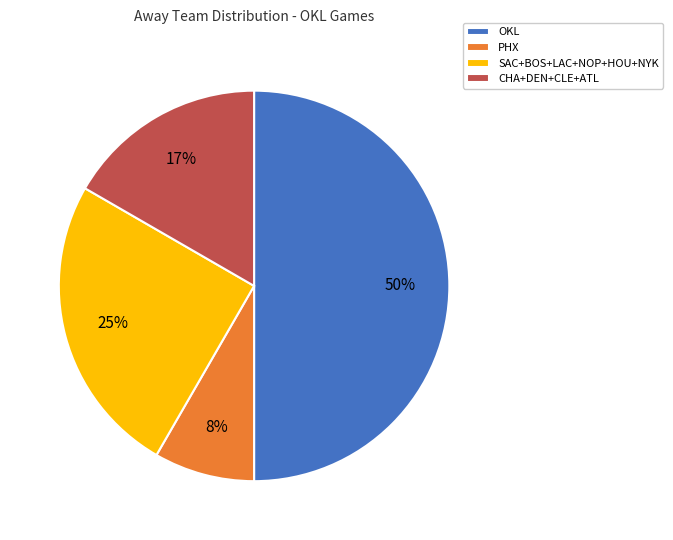

Rank the categories by value from highest to lowest.

OKL, SAC+BOS+LAC+NOP+HOU+NYK, CHA+DEN+CLE+ATL, PHX